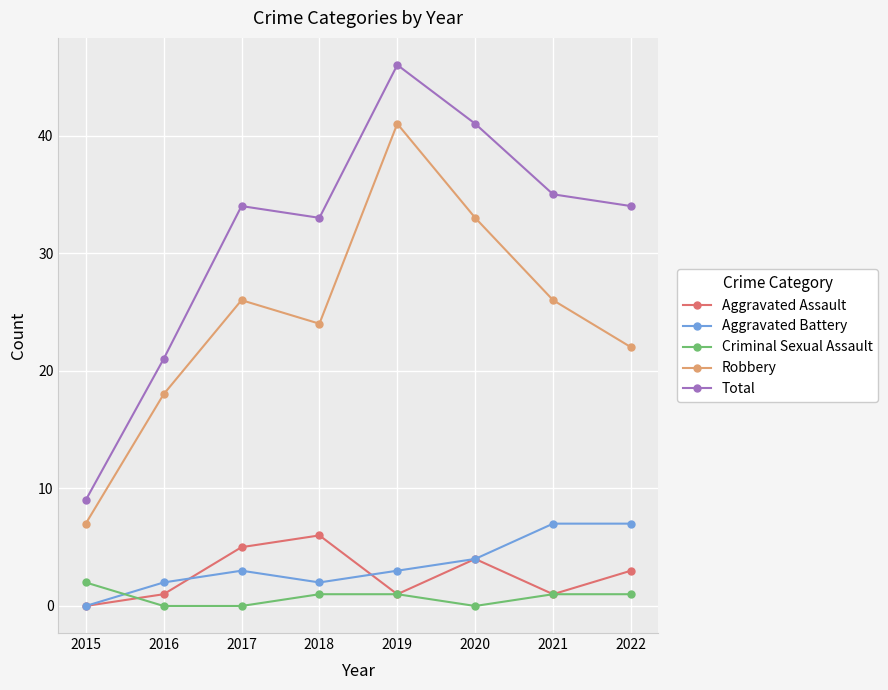

True or false: Robbery and Total cross at least once.

False